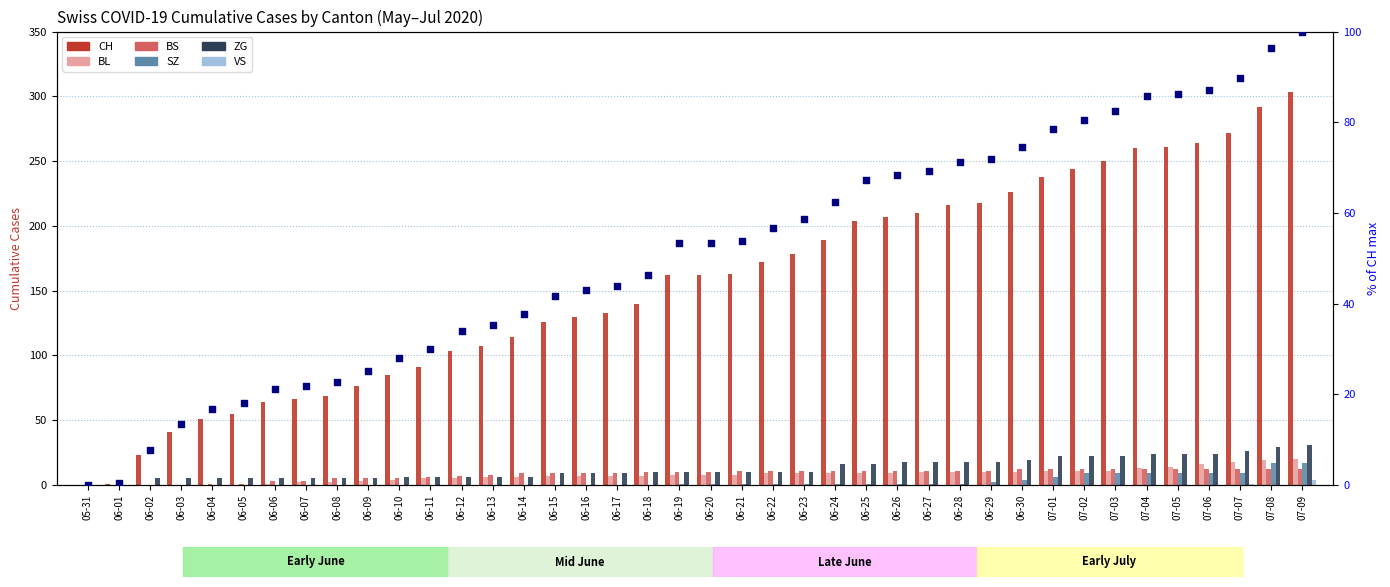

Which series reaches the minimum Y coordinate?

CH